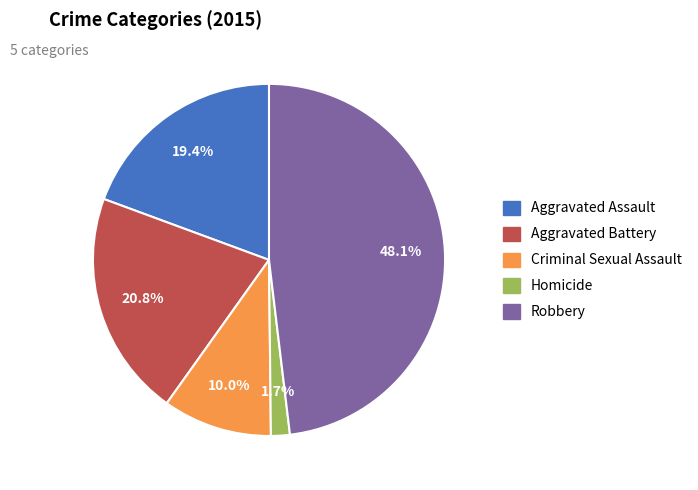

How many slices are in this pie chart?

5